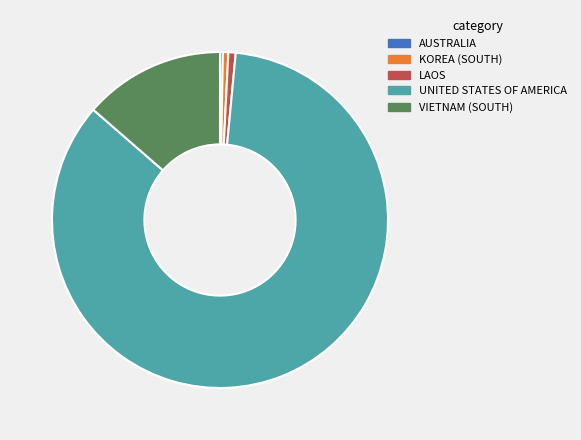

Which has a higher value, VIETNAM (SOUTH) or LAOS?

VIETNAM (SOUTH)